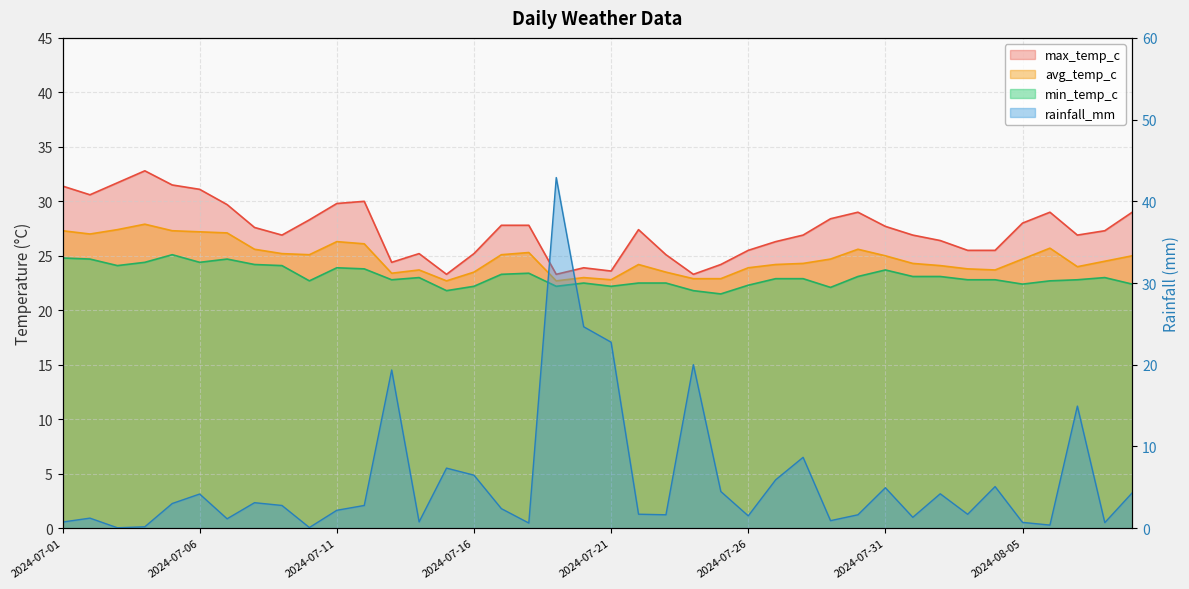

What are all the series names shown in the legend?

rainfall_mm, avg_temp_c, max_temp_c, min_temp_c